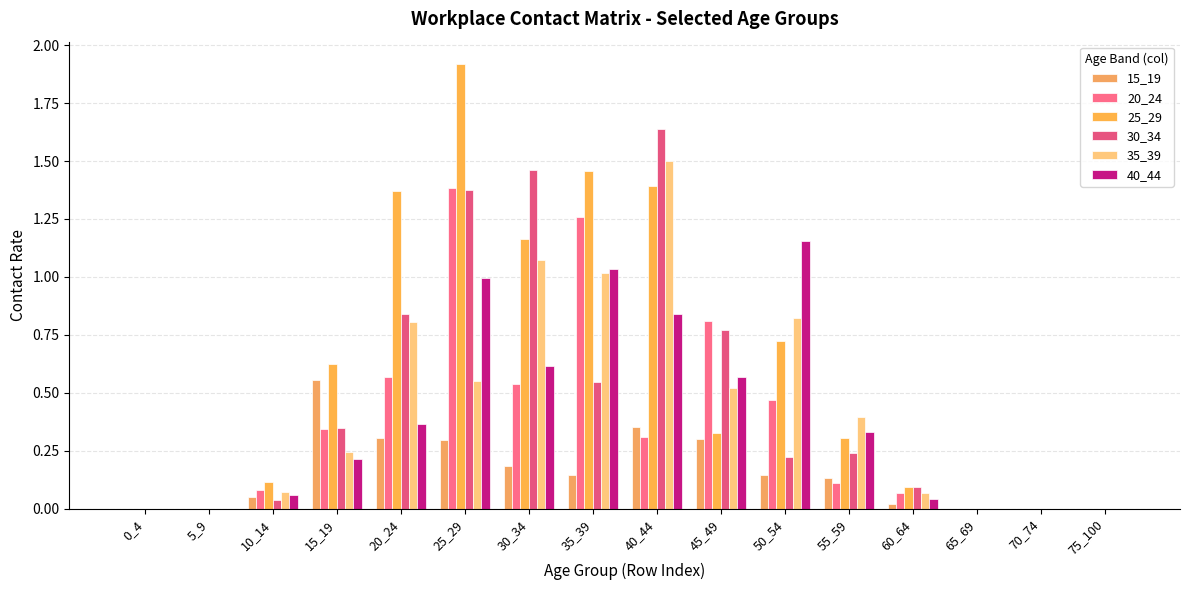

What is the average value of the 25_29 series?

0.6